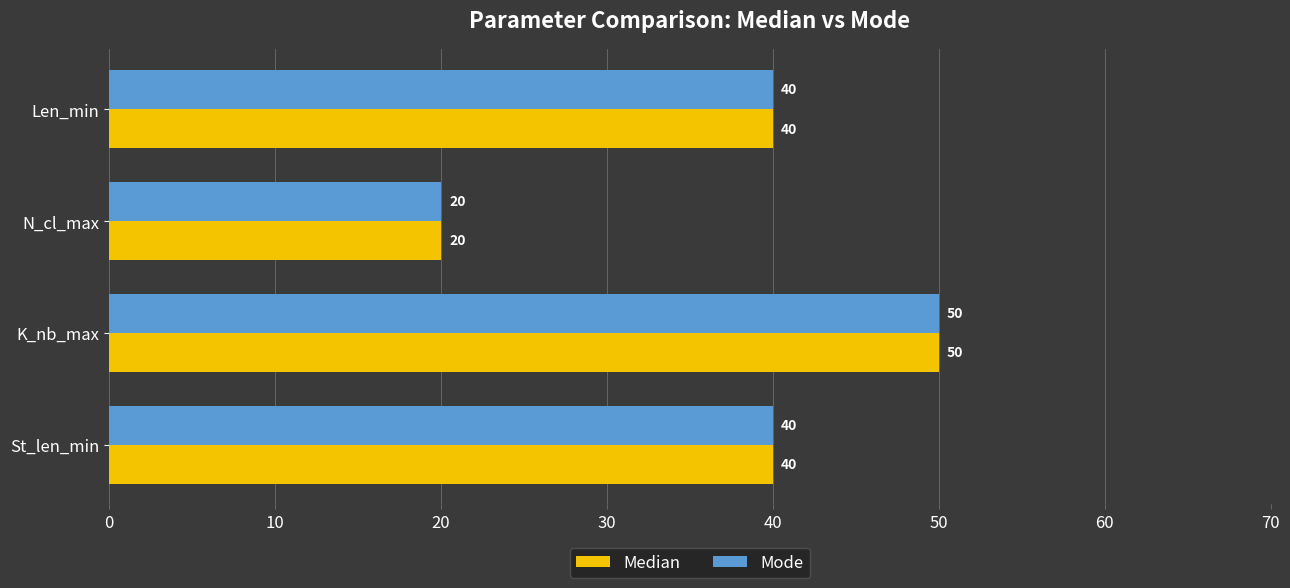

True or false: Mode has a value of 40 at St_len_min.

True